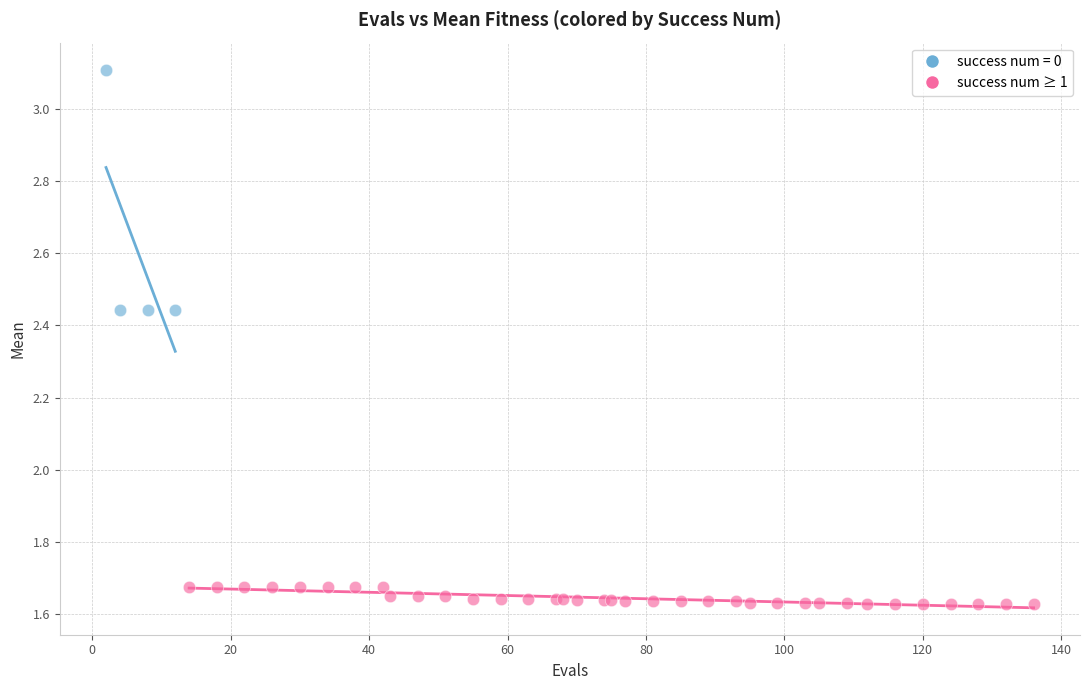

Which series contains the highest Y value?

success num = 0